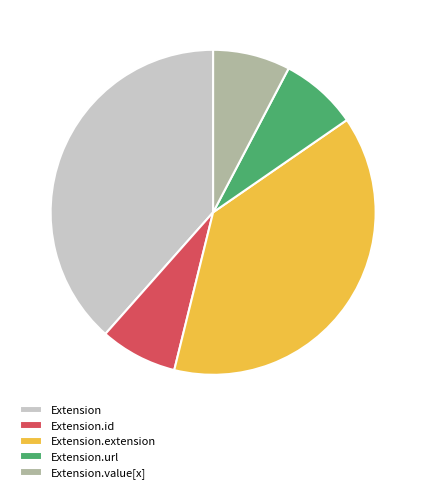

Approximately how many times larger is the value at Extension.id compared to Extension.url?

1.0